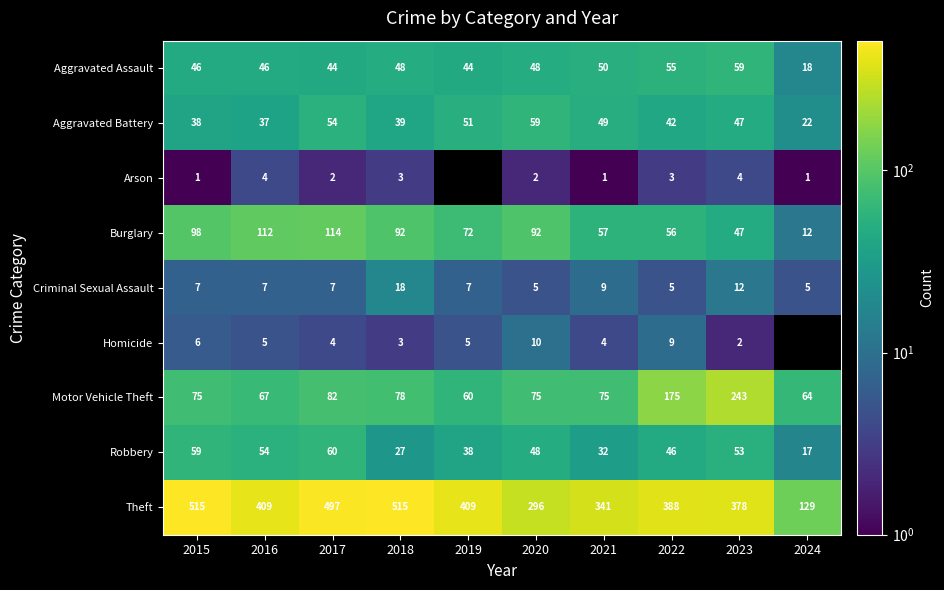

The value of Homicide at 2021 is 5.4. True or false?

False